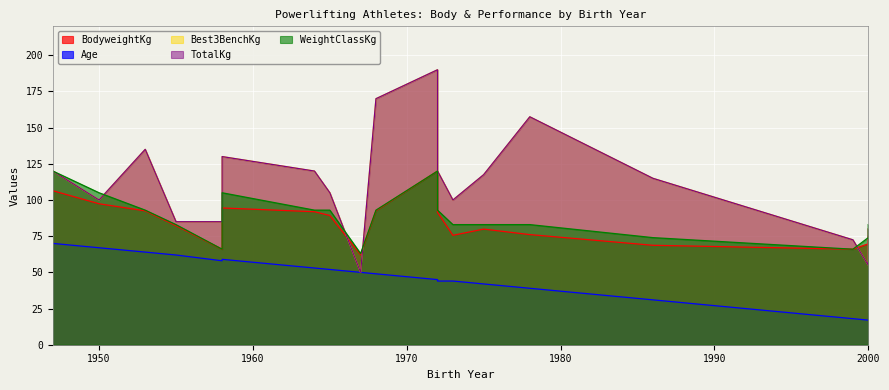

What is the approximate value of WeightClassKg at 1947?

120.0